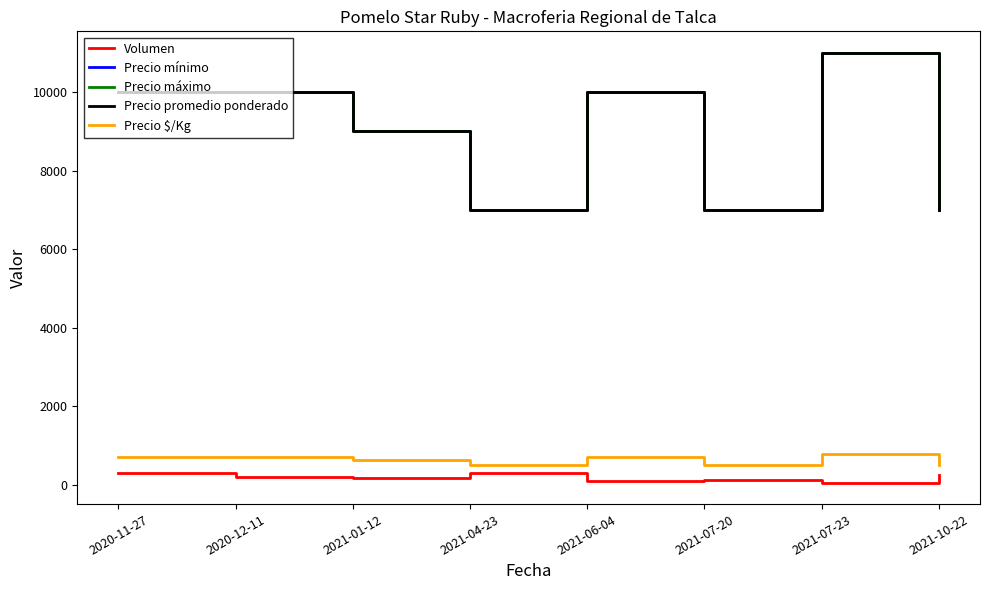

True or false: Precio $/Kg has a value of 786 at 2021-07-23.

True